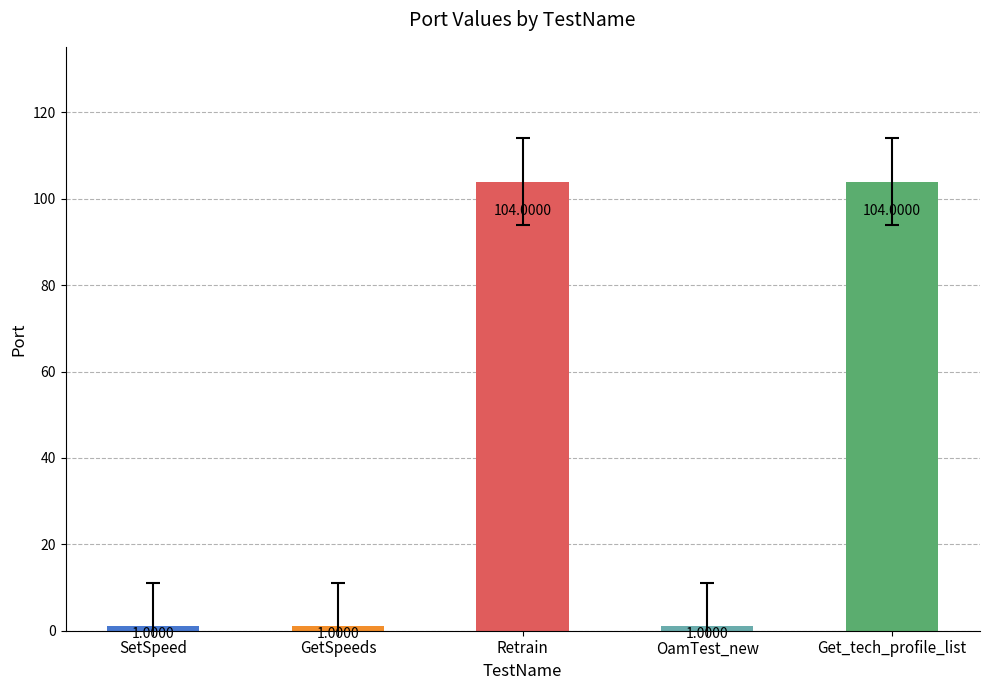

What is the ratio of the value at Retrain to the value at OamTest_new?

104.0